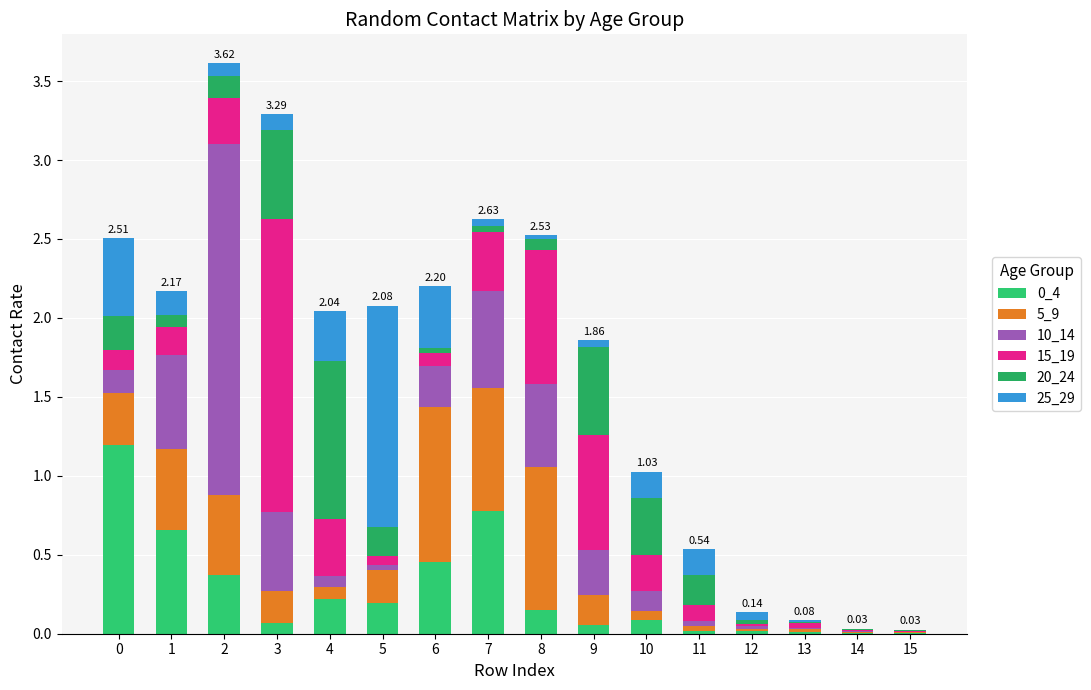

The 20_24 series shows 0.0 at 13. True or false?

True